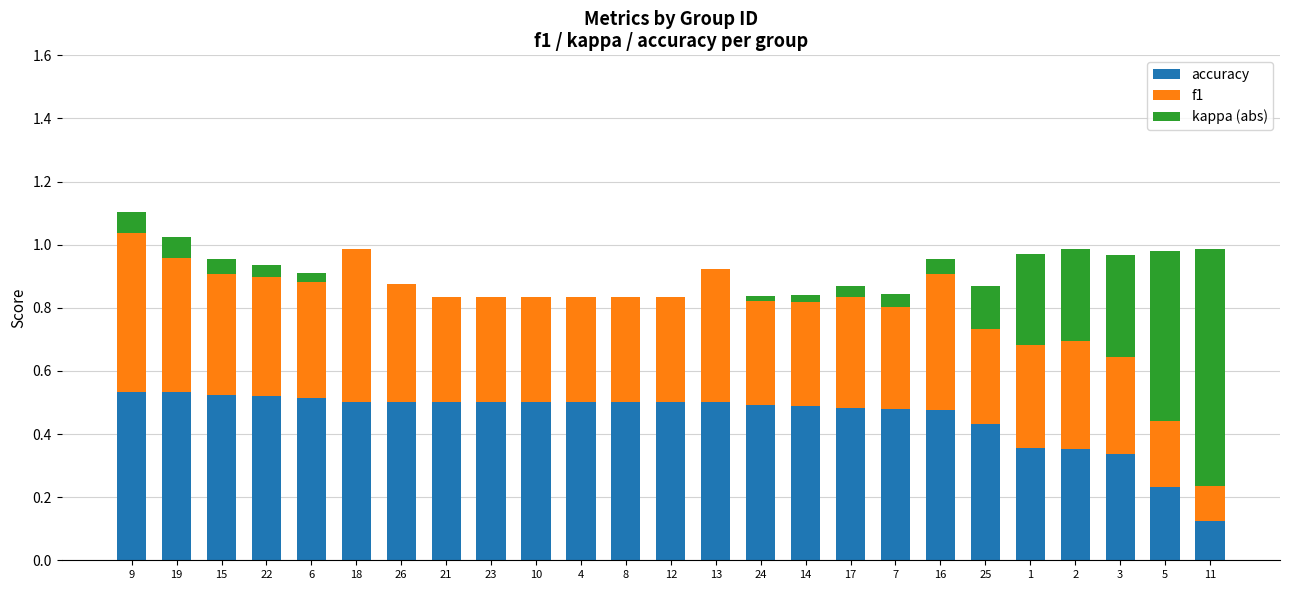

True or false: accuracy has a value of 0.5 at 9.

True